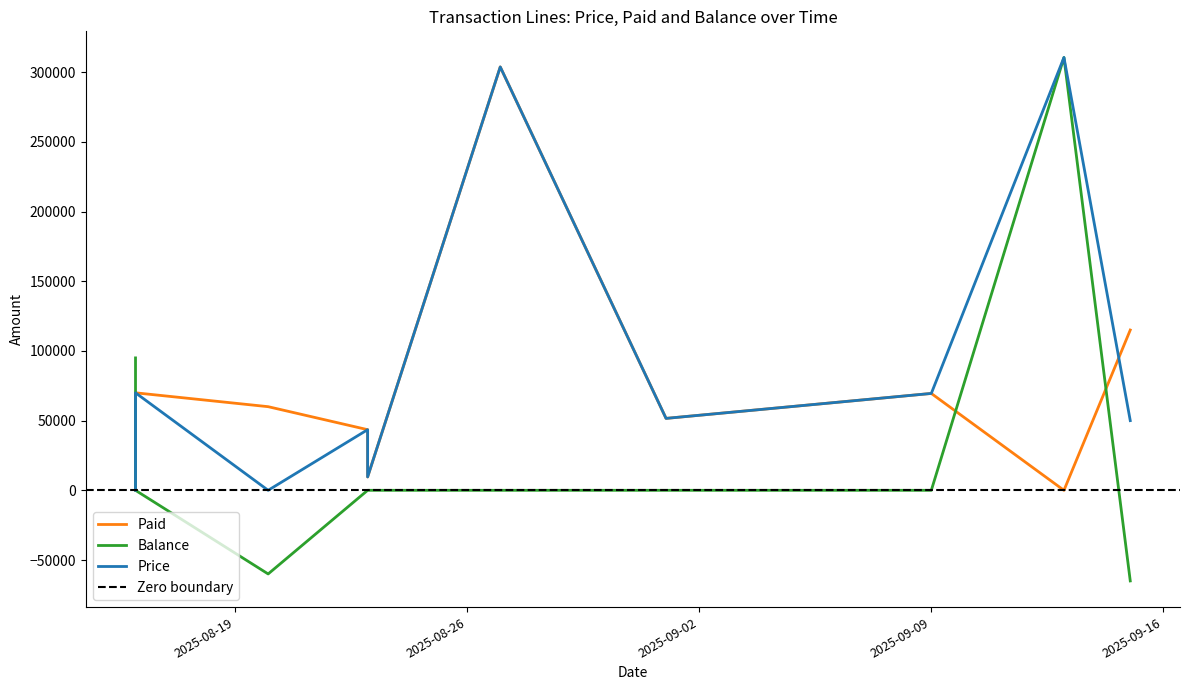

Which series has the largest total across all categories?

Price